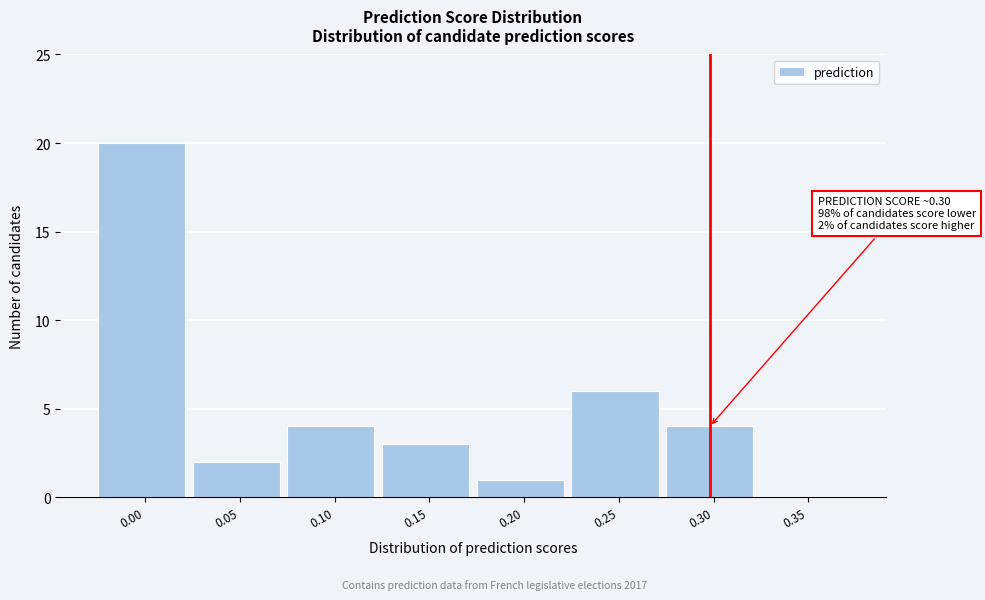

Reading right to left, list all the values displayed in this chart.

0.35=0	0.30=4	0.25=6	0.20=1	0.15=3	0.10=4	0.05=2	0.00=20